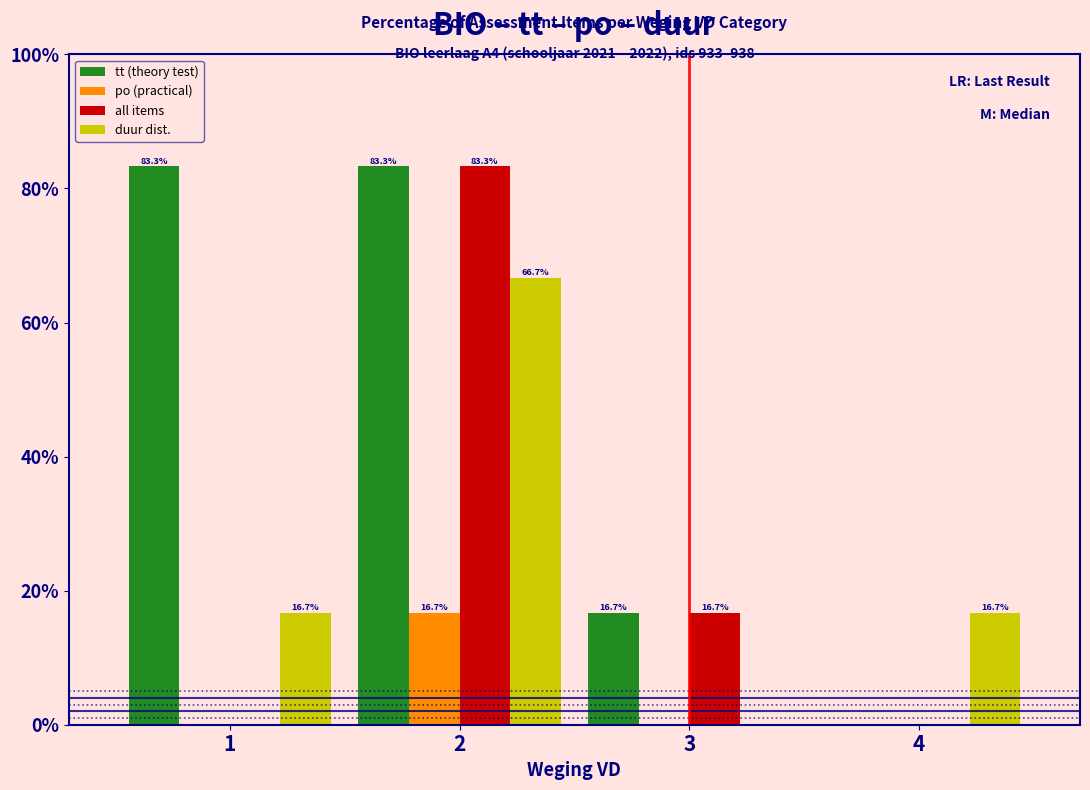

Reading right to left, list all the values displayed in this chart.

tt (theory test): 4=0.0	3=16.7	2=83.3	1=83.3
po (practical): 4=0.0	3=0.0	2=16.7	1=0.0
all items: 4=0.0	3=16.7	2=83.3	1=0.0
duur dist.: 4=16.7	3=0.0	2=66.7	1=16.7